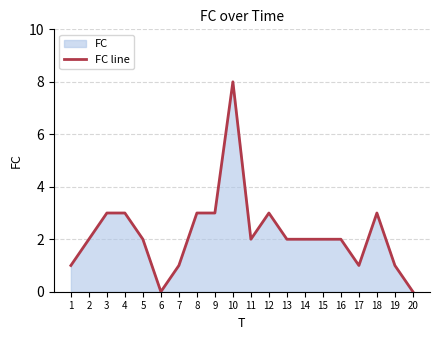

How many lines are shown in the chart?

1